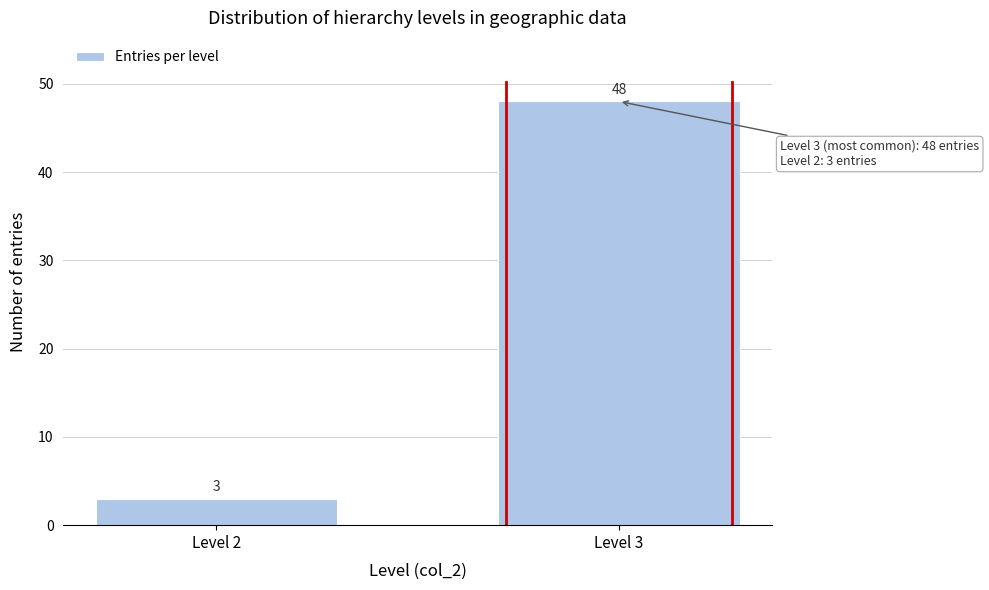

Reading left to right, what are all the values shown in this chart?

Level 2=3	Level 3=48